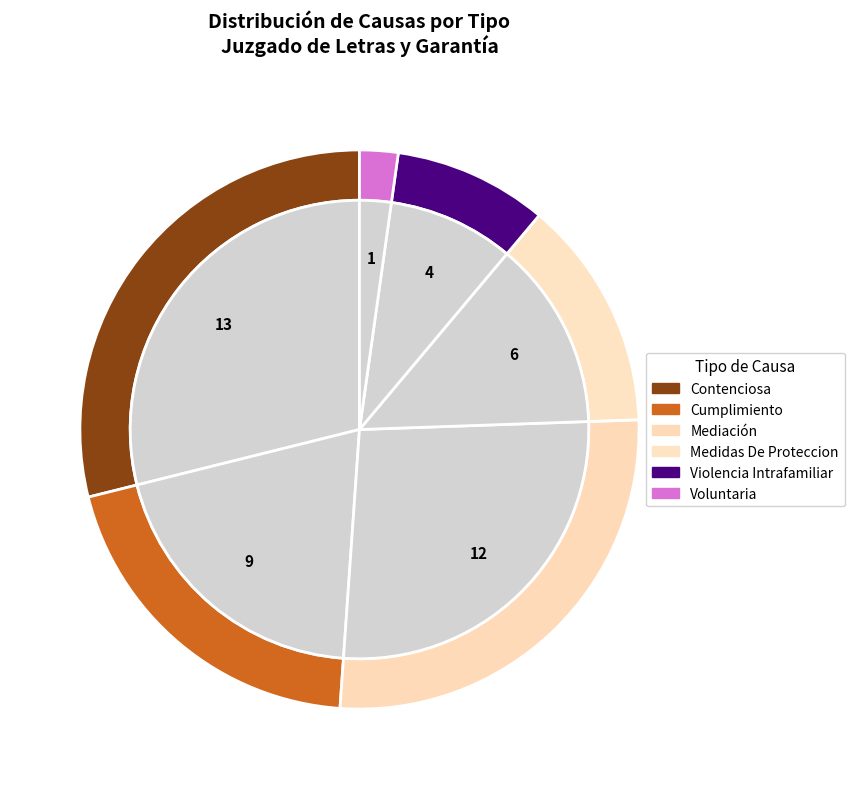

What is the total percentage of Mediación and Medidas De Proteccion?

40.0%